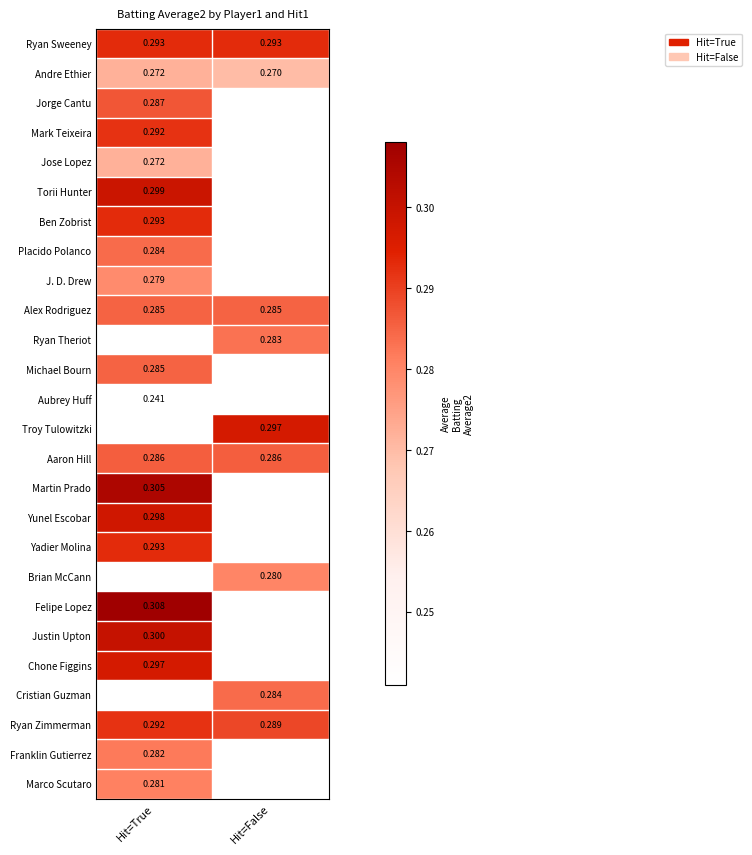

Is the value of Ryan Zimmerman at Hit=False greater than the value of Chone Figgins at Hit=True?

No